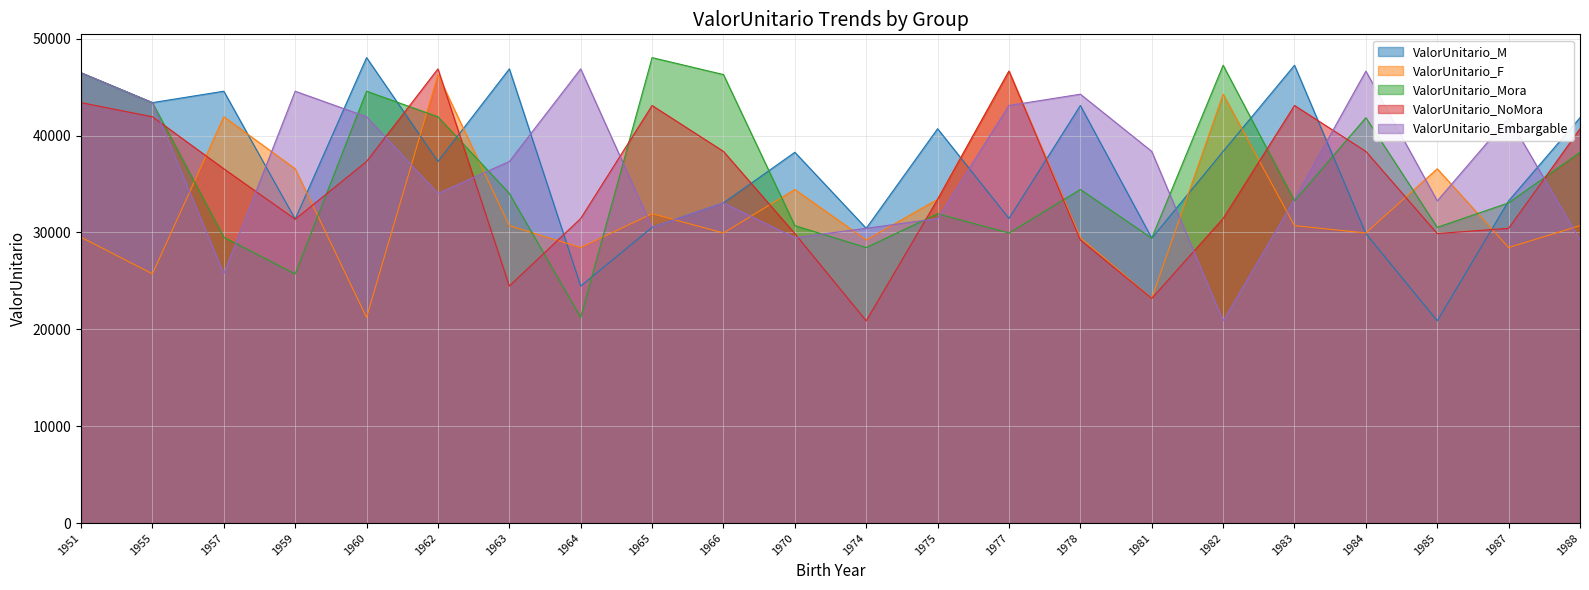

Count the number of data series in this chart.

5